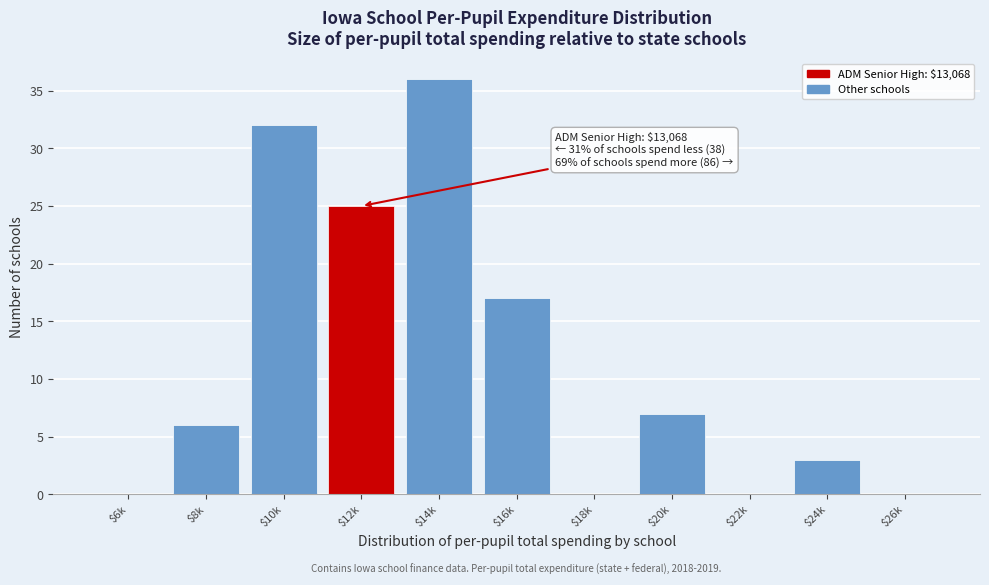

At which label is the value closest to 18?

$16k